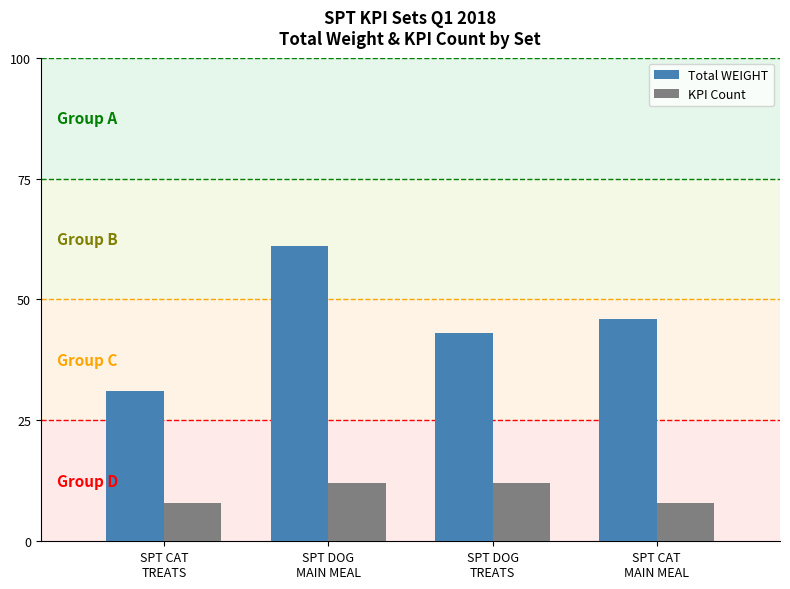

Are the bars horizontal?

No